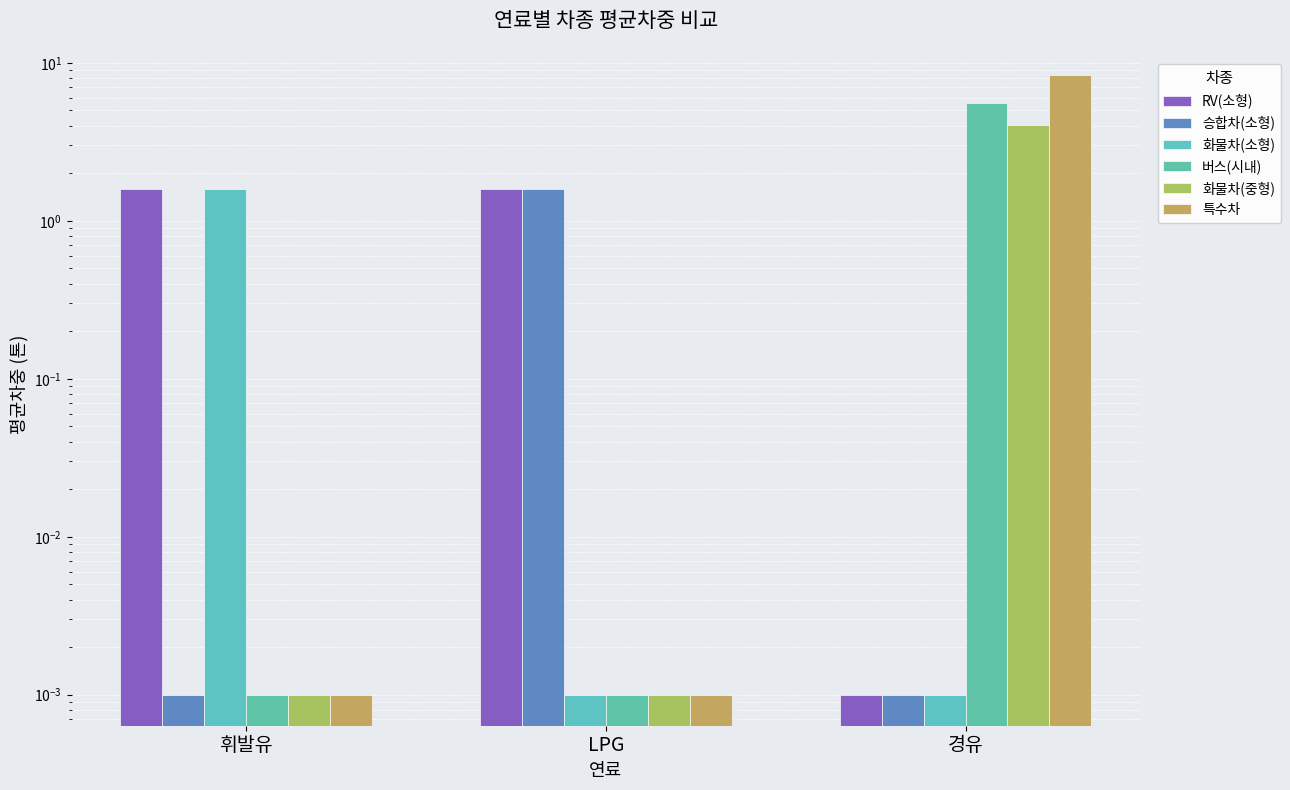

At how many categories does at least one series exceed 1?

3